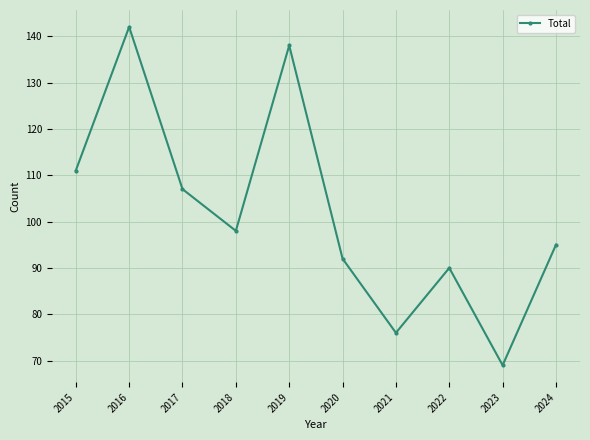

Is this an area chart (filled region under the line)?

No